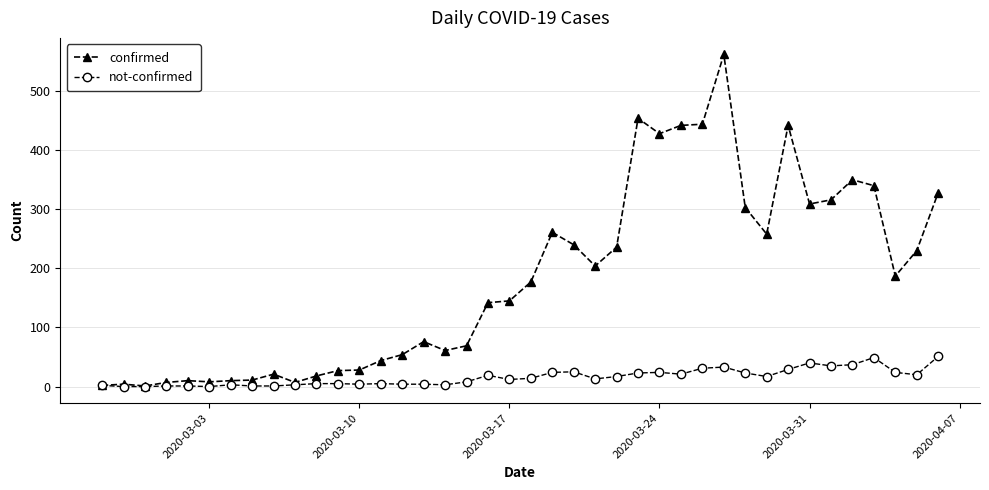

What is the maximum value shown in the chart?

562